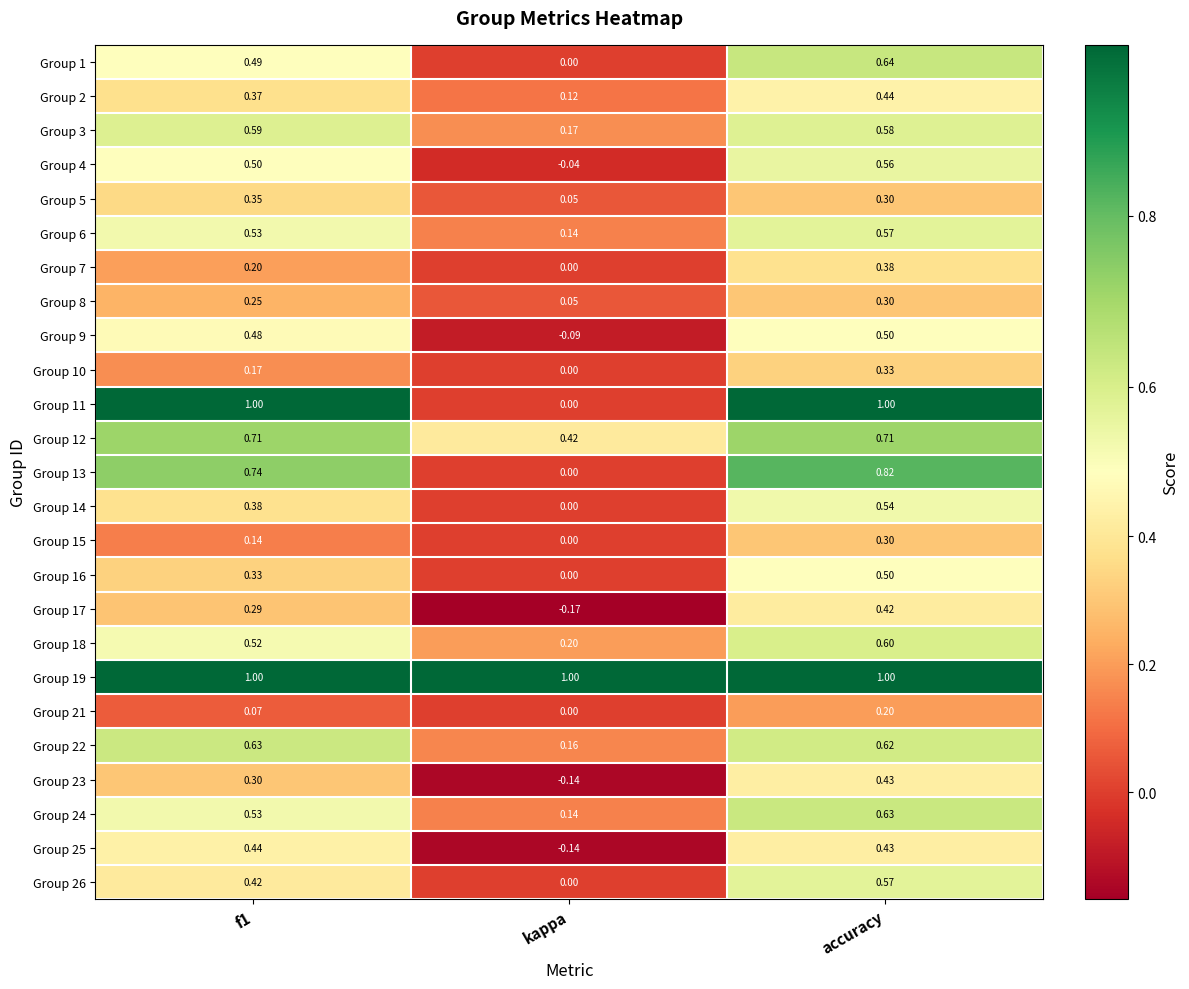

Where is Group 21 nearest to the value 0?

kappa